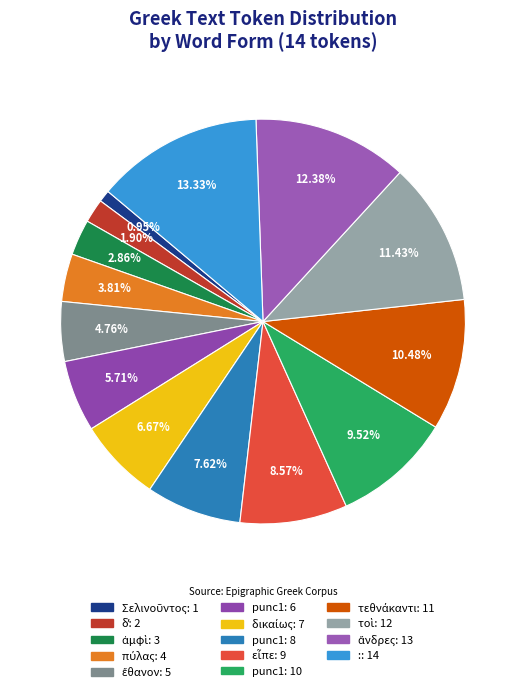

What is the largest slice in the pie chart?

:: 14